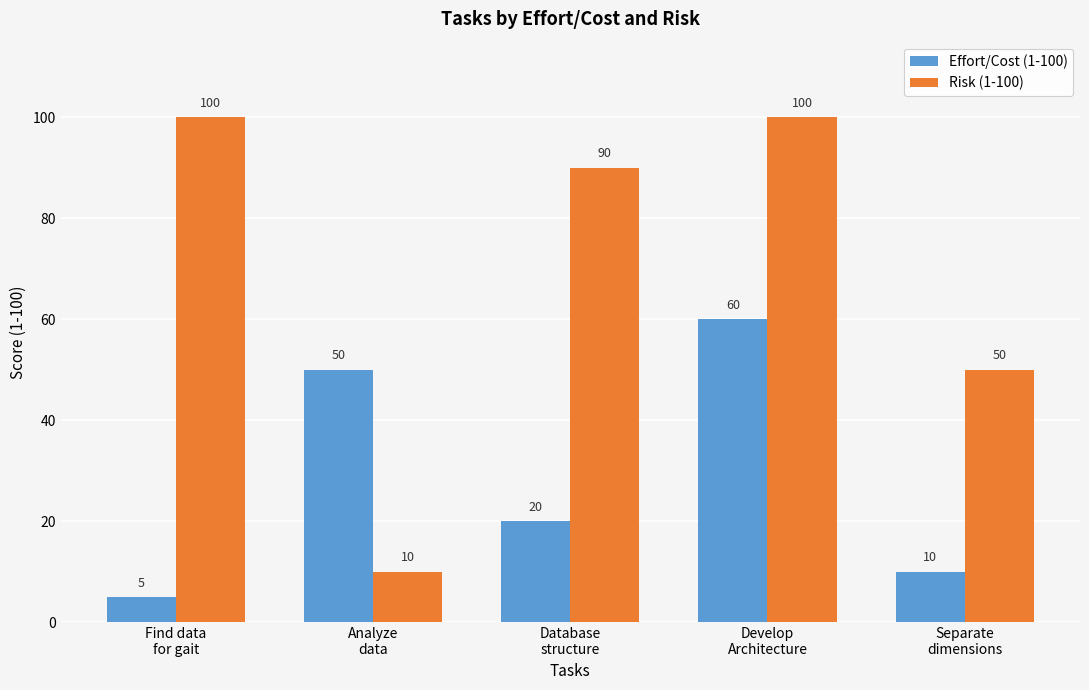

How many groups of bars are there?

5